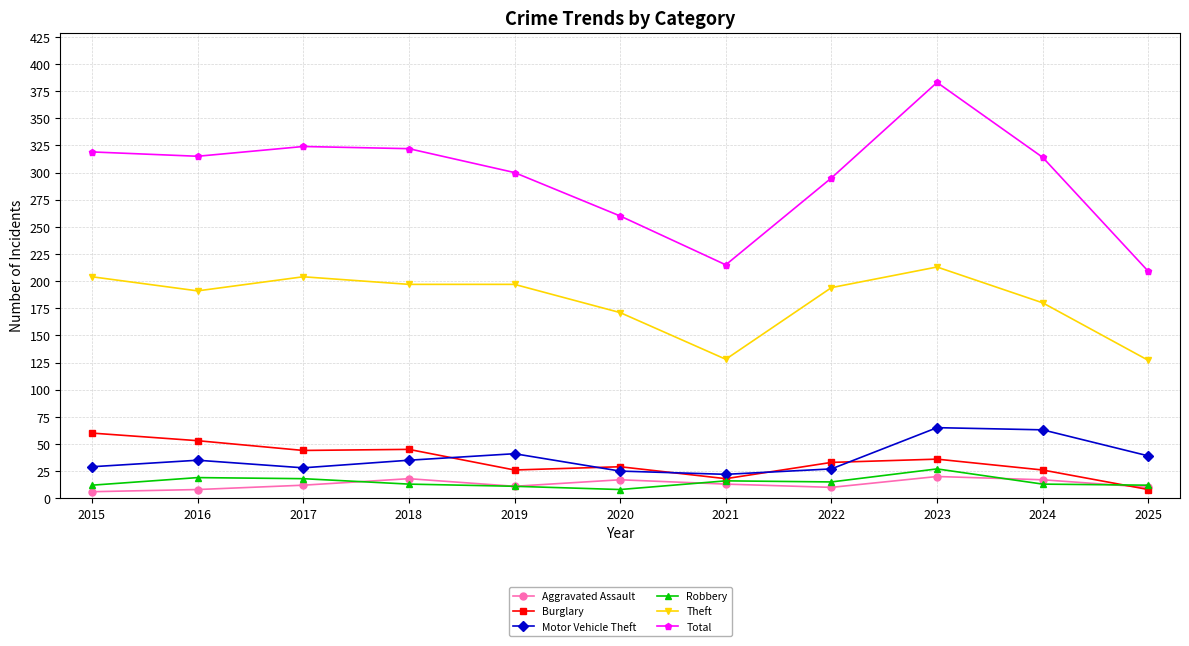

What is the approximate value of Motor Vehicle Theft at 2018?

35